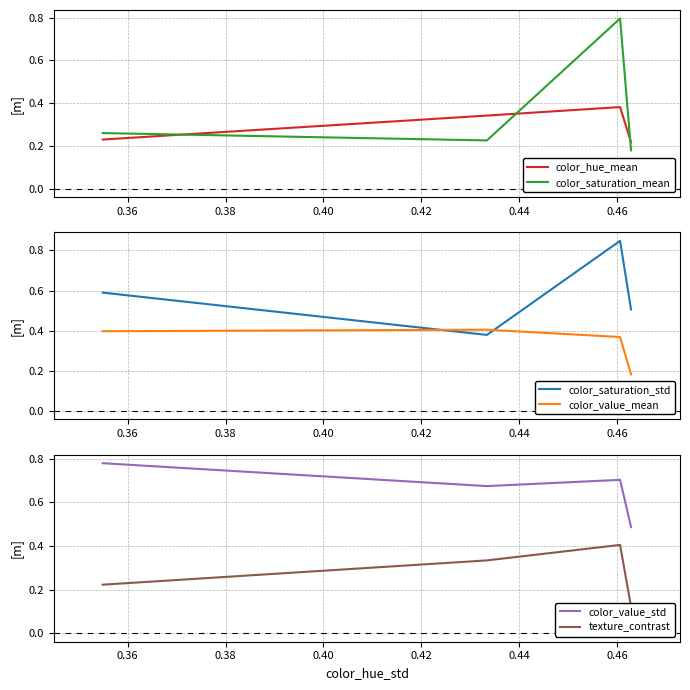

How many times do color_saturation_mean and color_hue_mean cross each other?

3